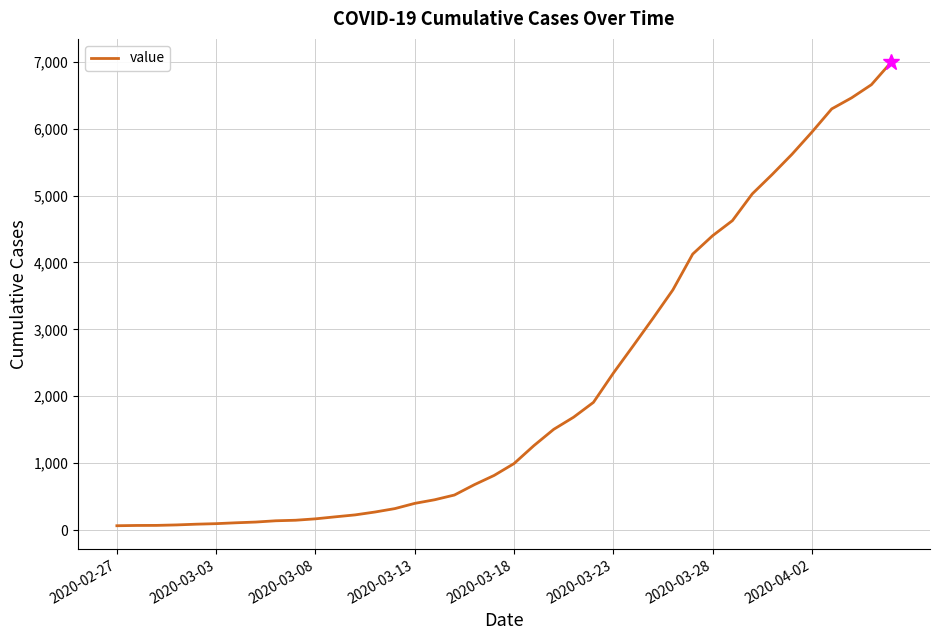

What is the sum of all values?

85677